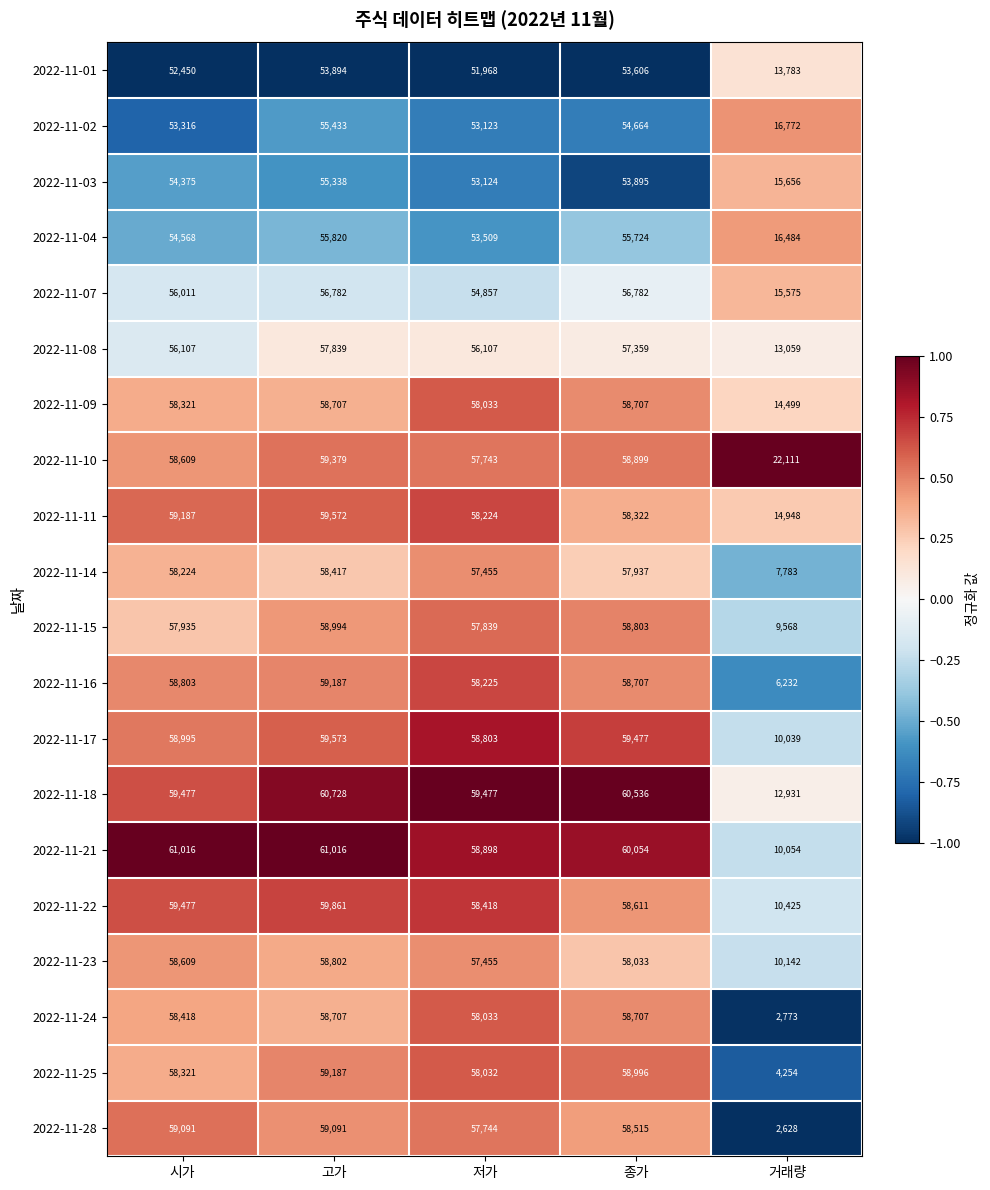

What is the smallest value displayed?

2628